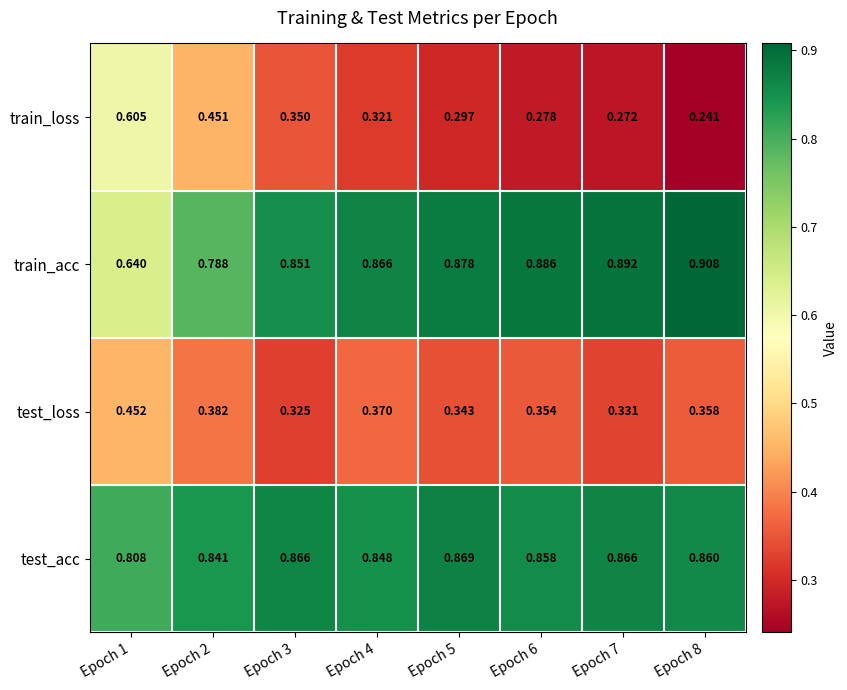

Which series has the largest total across all categories?

test_acc